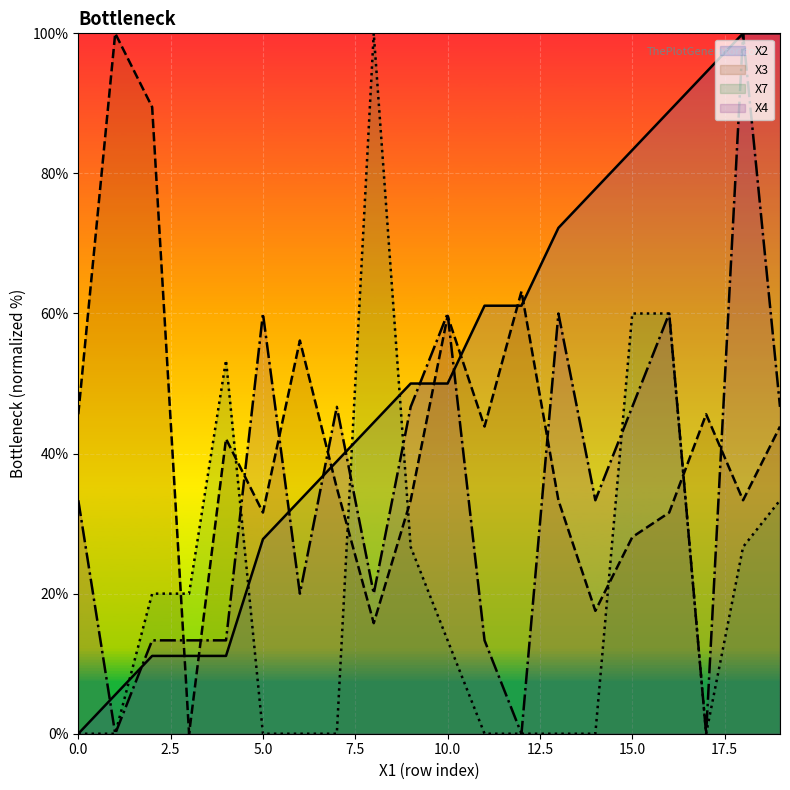

How many intersections are there between X2 and X3?

7